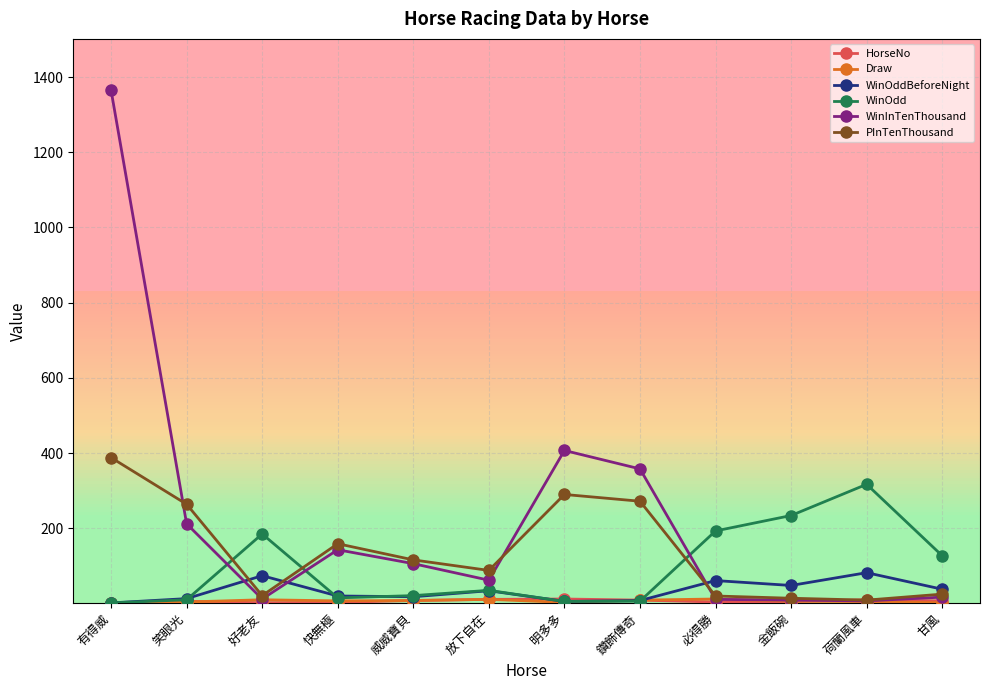

What position from the right is 金飯碗?

3